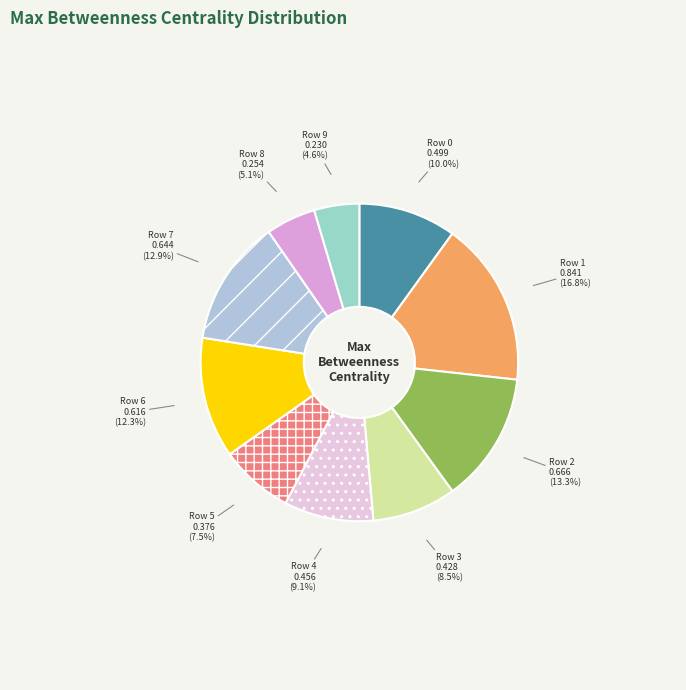

Does Row 3 account for over 50% of the chart?

No